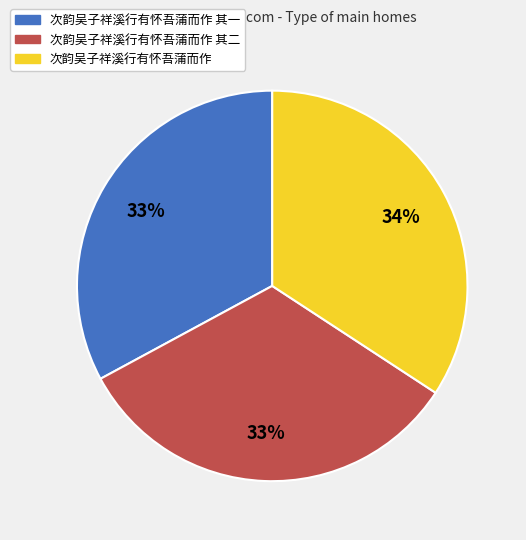

Does 次韵吴子祥溪行有怀吾蒲而作 其二 account for over 50% of the chart?

No